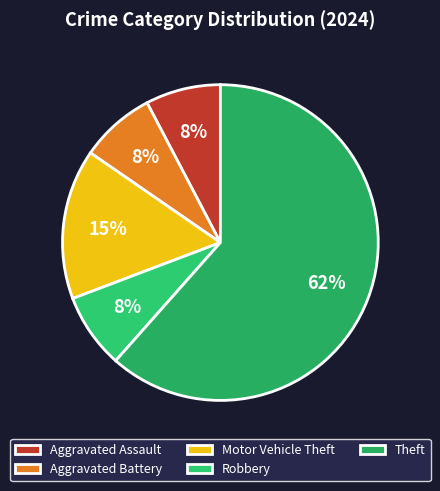

Is there any slice that represents more than half of the pie?

Yes